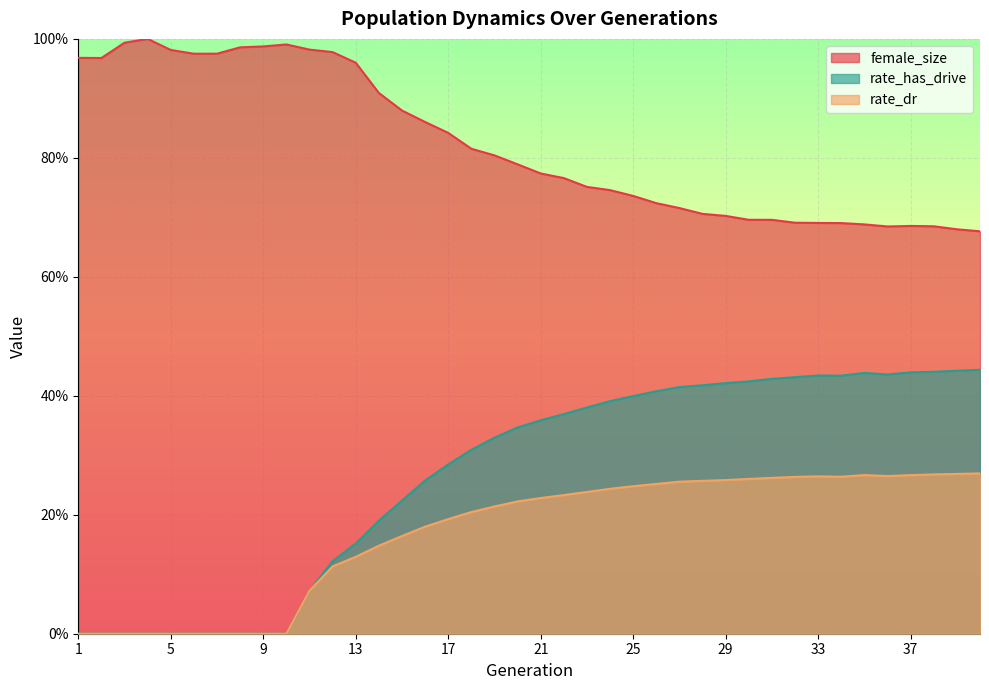

Rank the series at 11 from highest to lowest value.

female_size, rate_dr, rate_has_drive